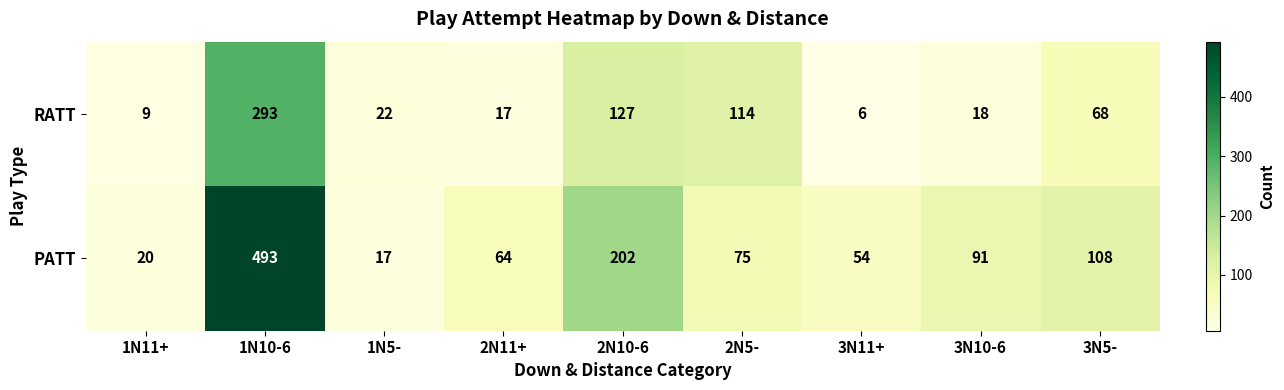

What is the difference between the highest and lowest values at 3N5-?

40